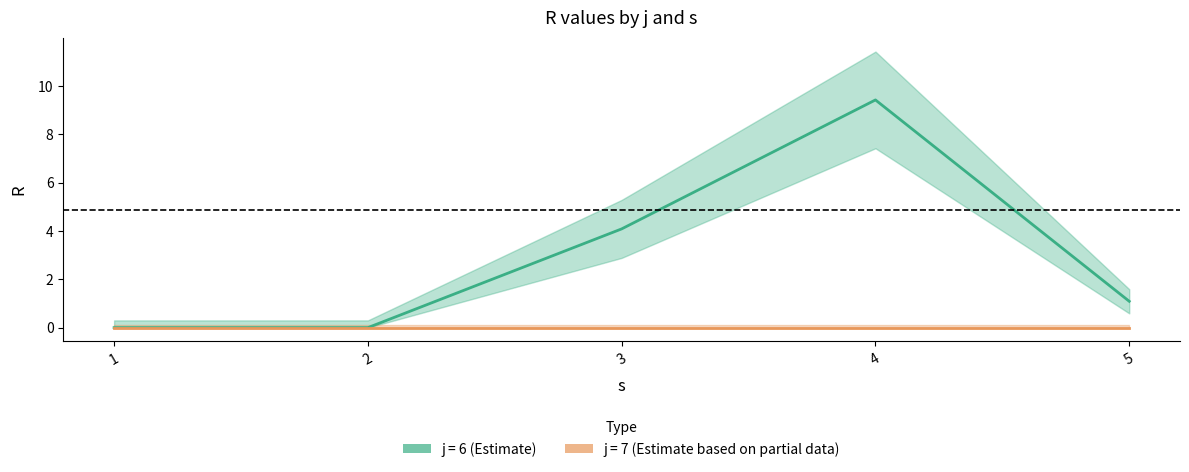

Reading left to right, extract all data points from this chart.

j: j=6,s=1=6.0	j=6,s=2=6.0	j=6,s=3=6.0	j=6,s=4=6.0	j=6,s=5=6.0	j=7,s=1=7.0	j=7,s=2=7.0	j=7,s=3=7.0	j=7,s=4=7.0	j=7,s=5=7.0
s: j=6,s=1=1.0	j=6,s=2=2.0	j=6,s=3=3.0	j=6,s=4=4.0	j=6,s=5=5.0	j=7,s=1=1.0	j=7,s=2=2.0	j=7,s=3=3.0	j=7,s=4=4.0	j=7,s=5=5.0
R: j=6,s=1=0.0	j=6,s=2=0.0	j=6,s=3=4.1	j=6,s=4=9.4	j=6,s=5=1.1	j=7,s=1=0.0	j=7,s=2=0.0	j=7,s=3=0.0	j=7,s=4=0.0	j=7,s=5=0.0